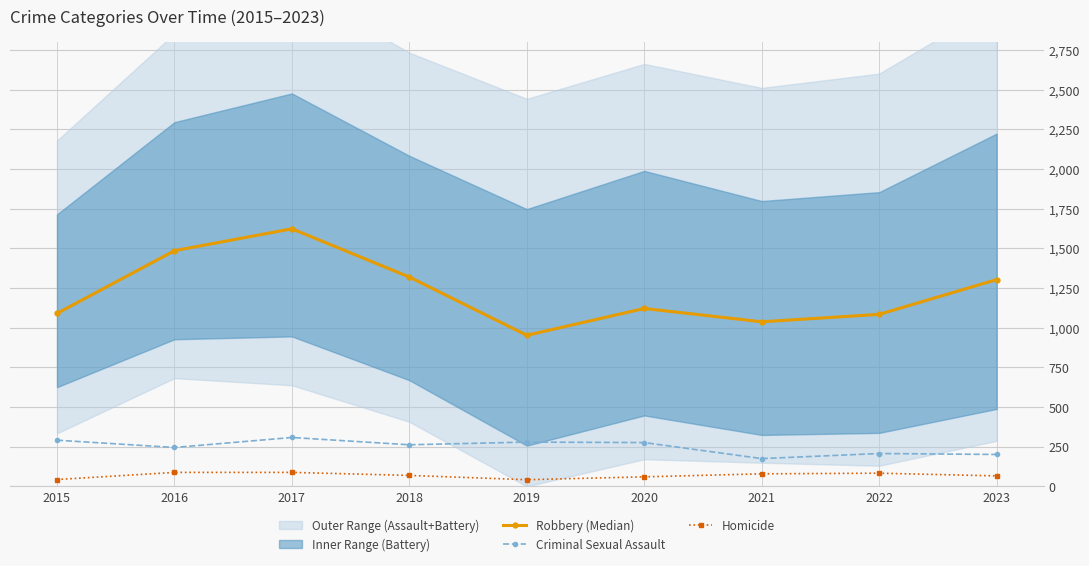

Reading left to right, list all the values displayed in this chart.

Robbery (Median): 1090	1485	1623	1319	952	1121	1037	1084	1303
Criminal Sexual Assault: 291	245	308	262	279	276	175	207	201
Homicide: 43	88	88	69	42	60	79	83	66